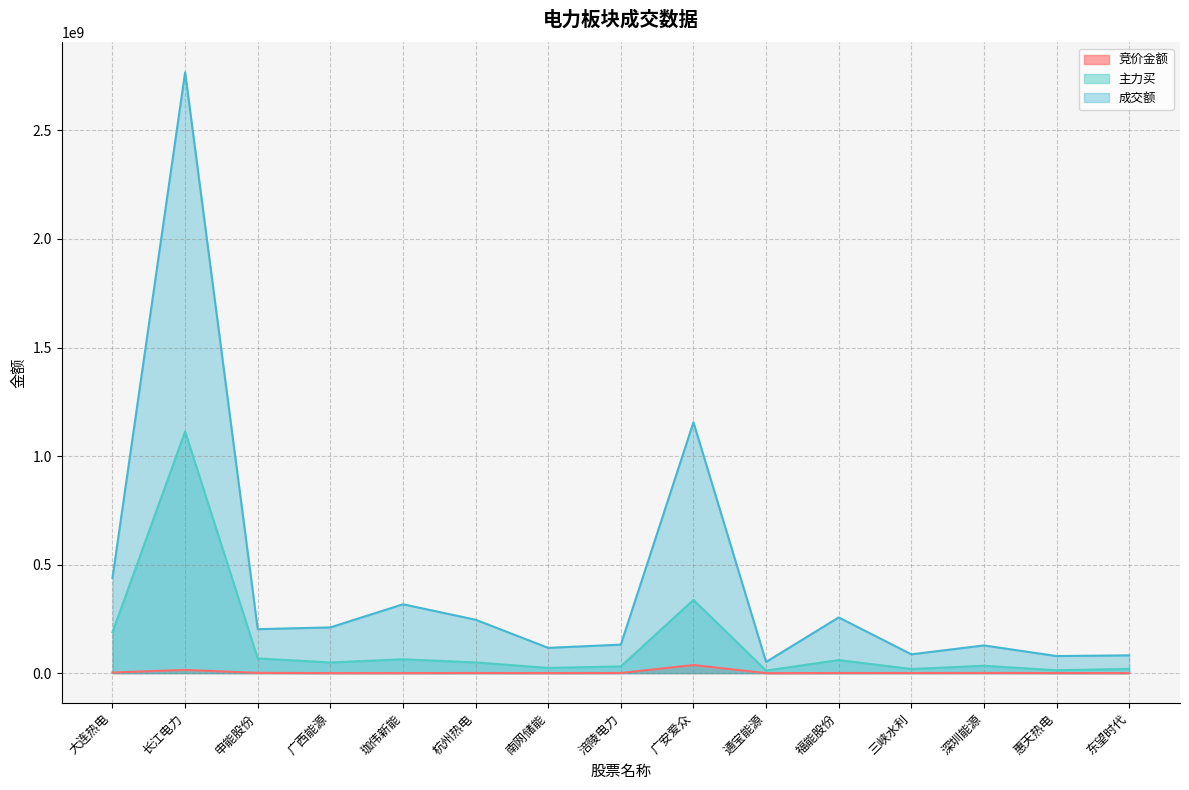

Where does the 主力买 series first go above 49148778?

大连热电